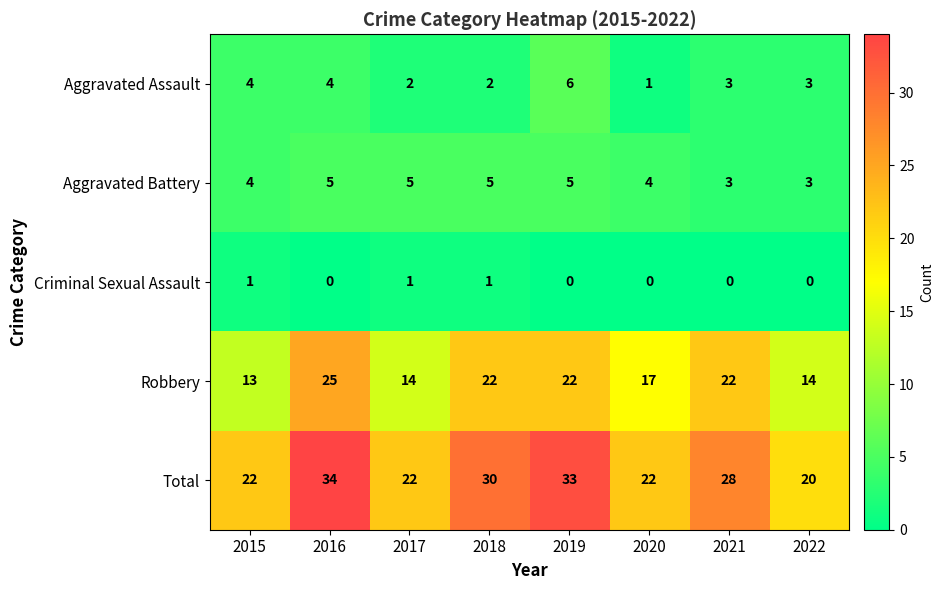

Which series has the largest range (max minus min)?

Total